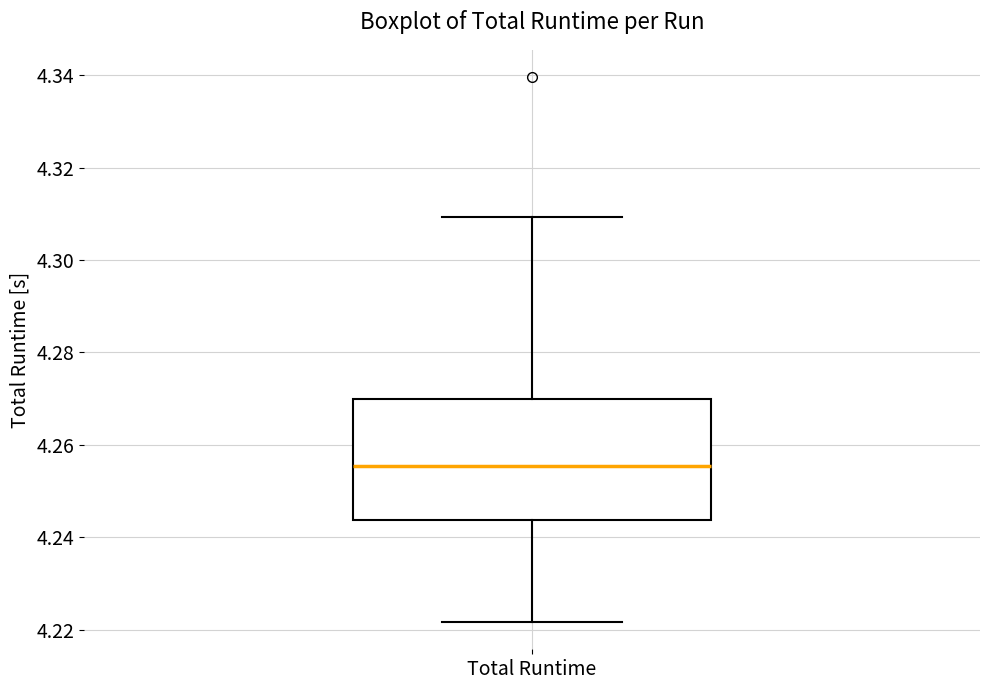

Where does the median line of the box for Total Runtime sit on the y-axis? The values are not printed on the chart, so give them approximately, as read against the axis.

4.256